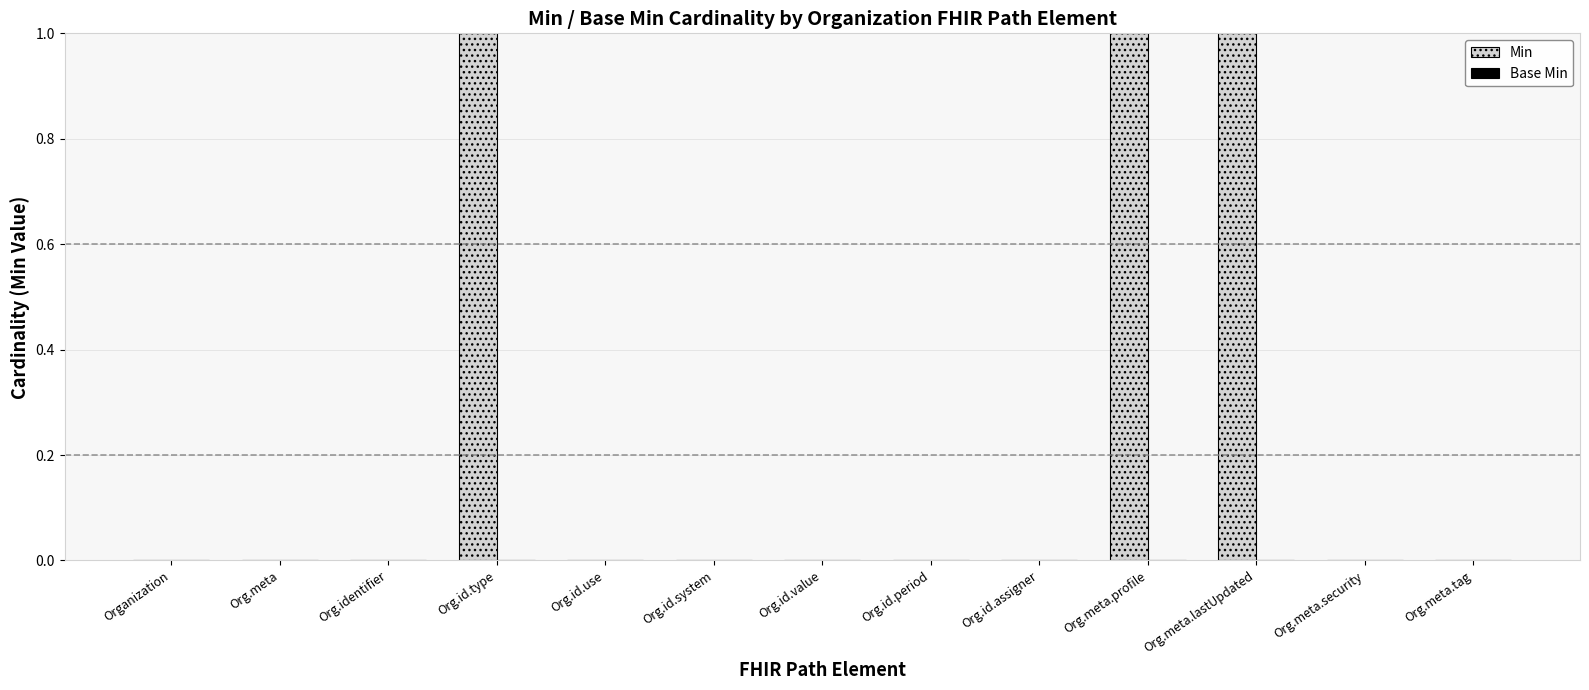

True or false: the data shows 0 at Org.meta.

True